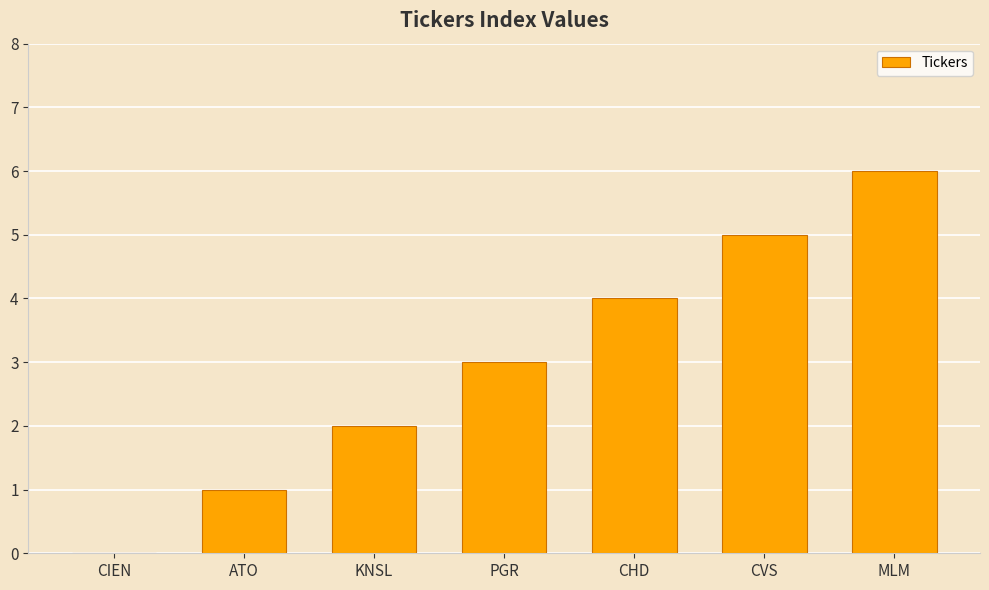

What is the change in value from CHD to CVS?

+1